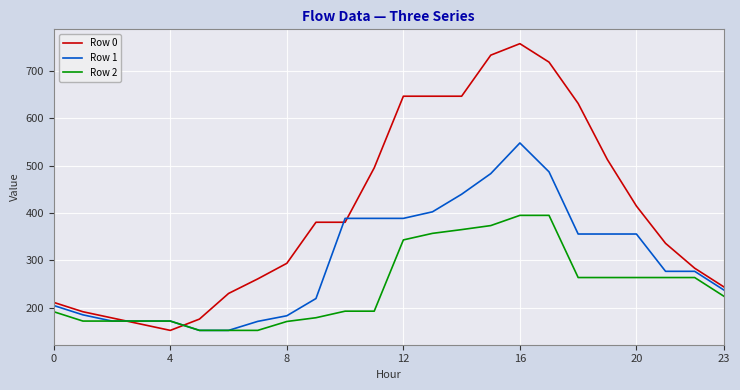

List the series in order of their overall mean, highest first.

Row 0, Row 1, Row 2